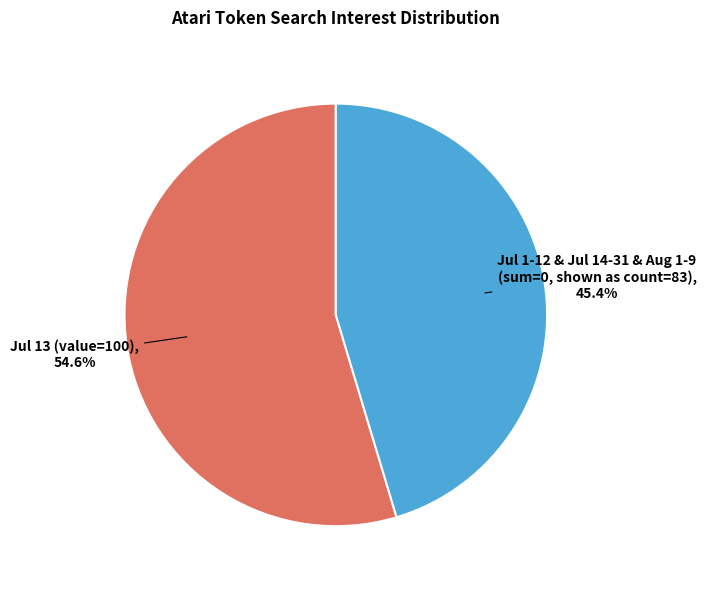

Does any single category account for the majority?

Yes